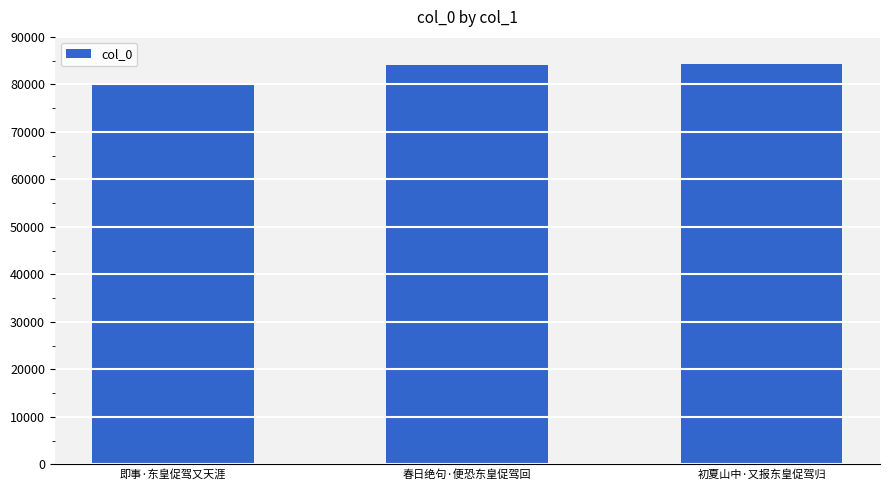

Which label corresponds to the smallest value in the chart?

即事·东皇促驾又天涯